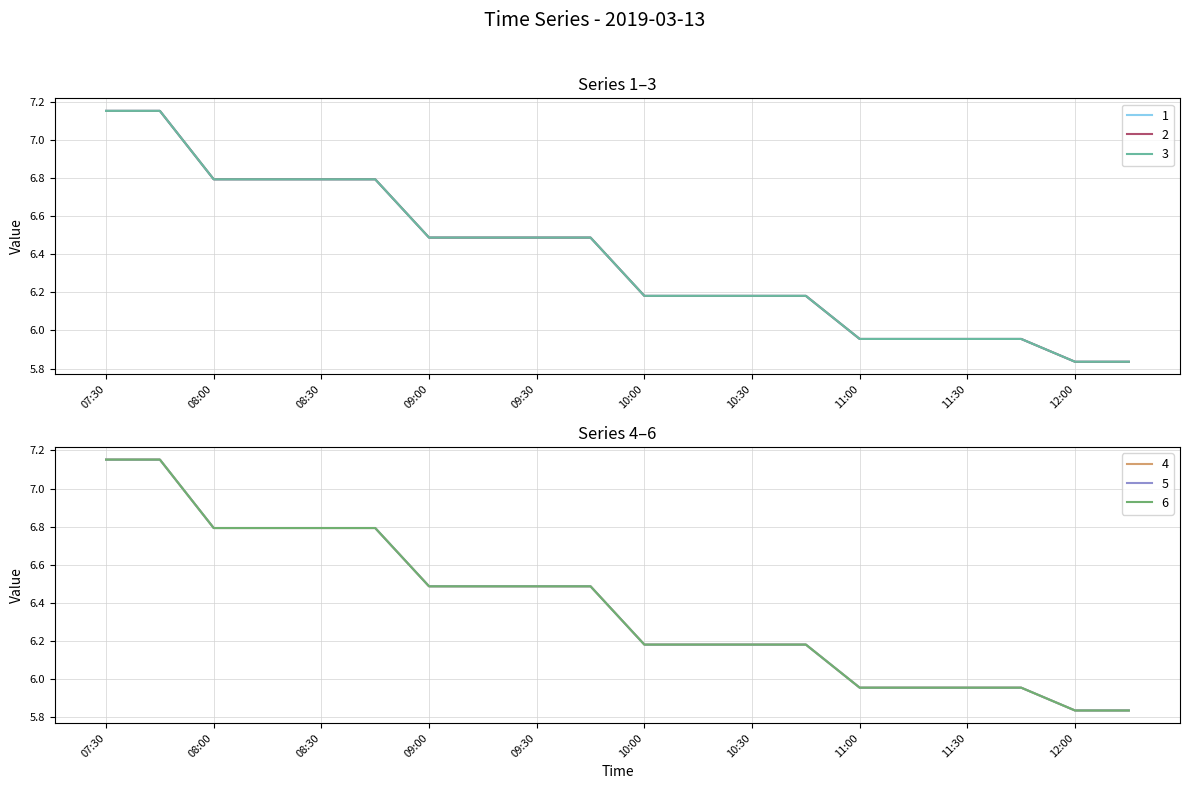

List the series in order of their peak value, highest first.

1, 2, 3, 4, 5, 6